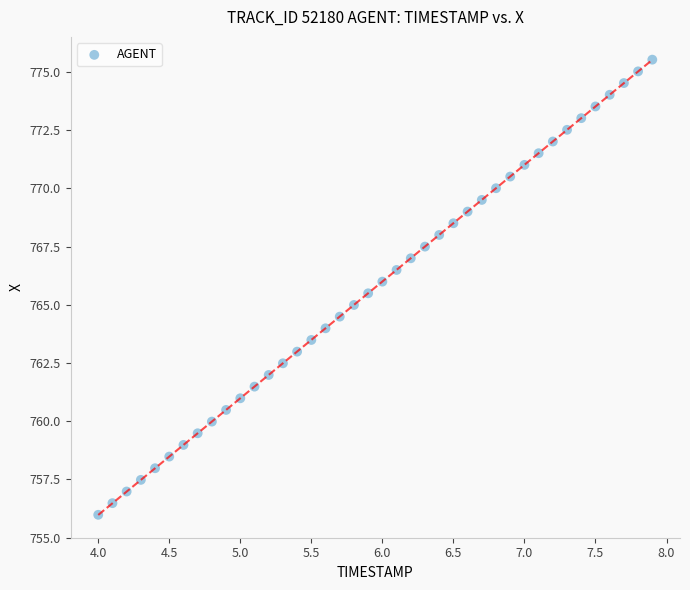

What is the range of X values (max minus min)?

3.9